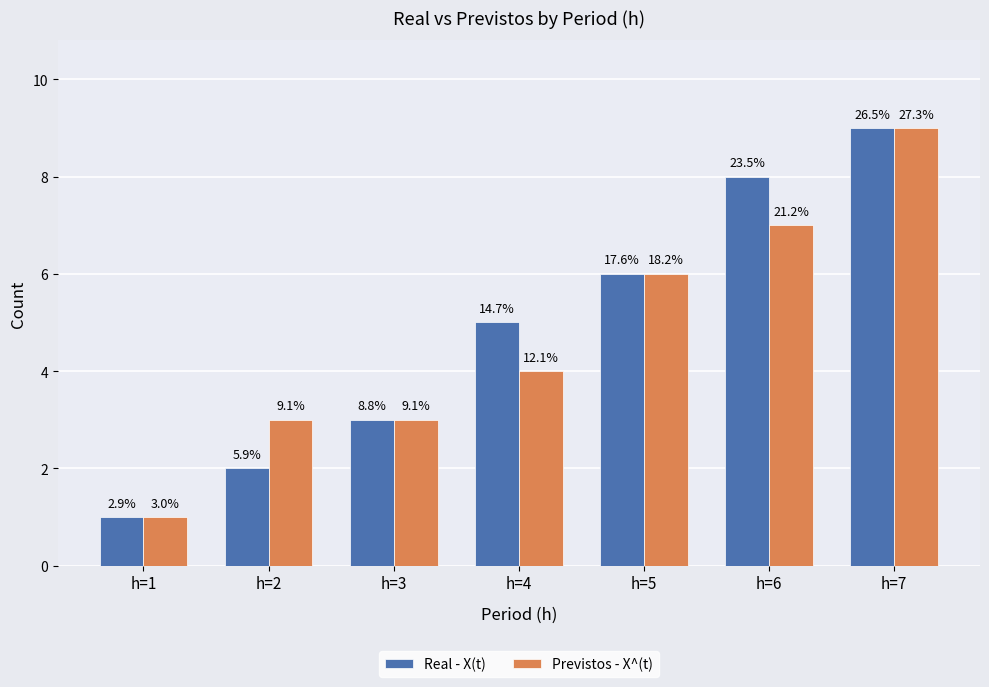

How many groups of bars are there?

7